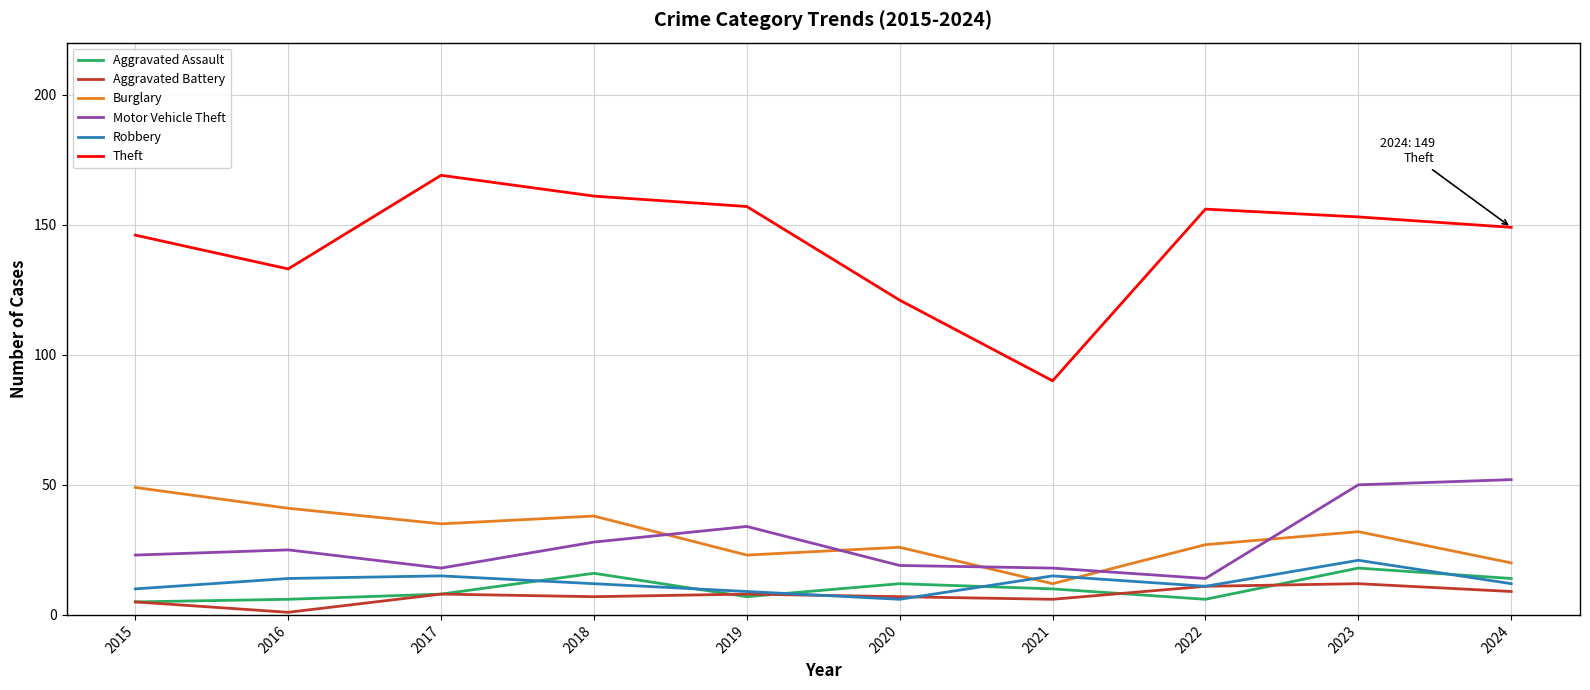

True or false: Aggravated Battery and Theft cross at least once.

False